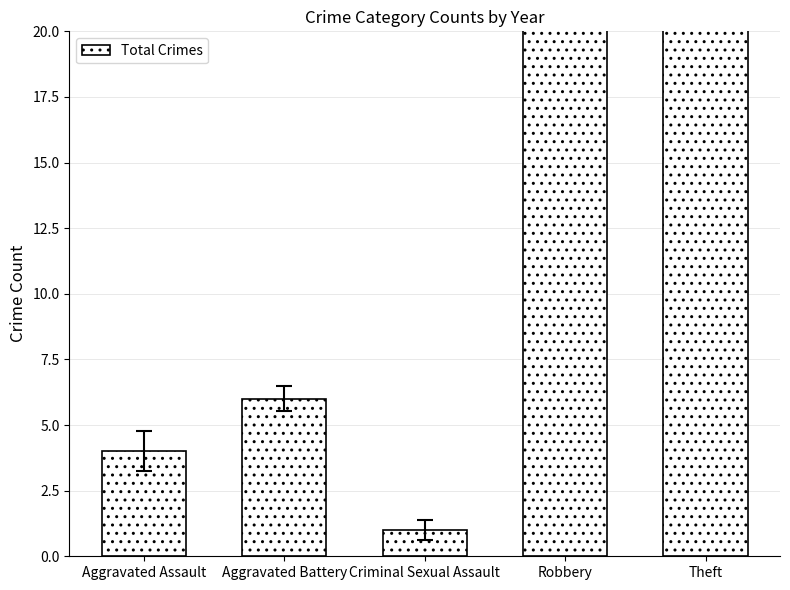

List the labels in order of value, smallest first.

Criminal Sexual Assault, Aggravated Assault, Aggravated Battery, Robbery, Theft